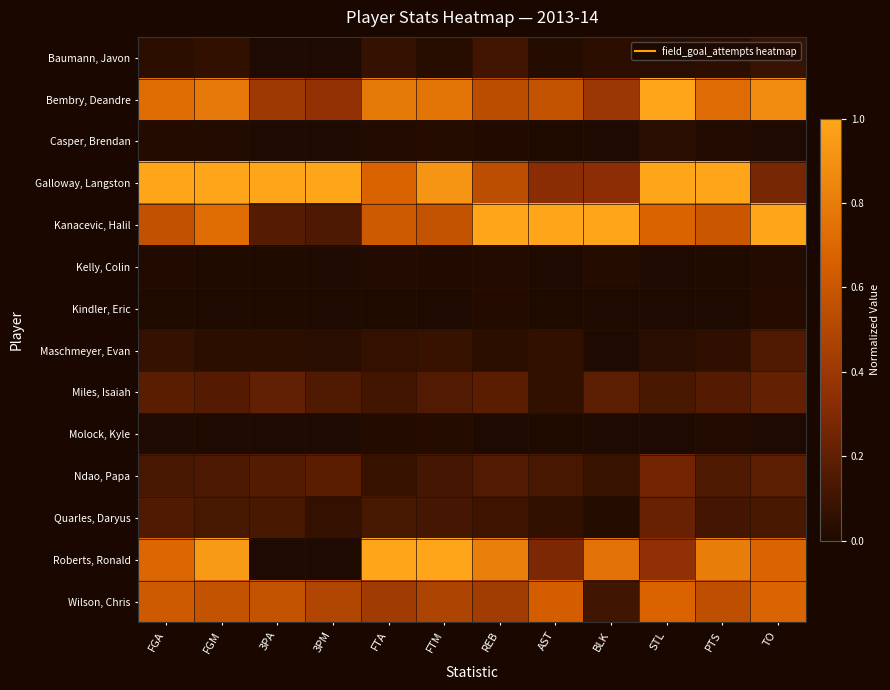

Reading left to right, list all the values displayed in this chart.

Baumann, Javon: FGA=0.0	FGM=0.1	3PA=0.0	3PM=0.0	FTA=0.1	FTM=0.0	REB=0.1	AST=0.0	BLK=0.0	STL=0.0	PTS=0.0	TO=0.1
Bembry, Deandre: FGA=0.7	FGM=0.8	3PA=0.4	3PM=0.4	FTA=0.8	FTM=0.8	REB=0.5	AST=0.6	BLK=0.4	STL=1.0	PTS=0.7	TO=0.9
Casper, Brendan: FGA=0.0	FGM=0.0	3PA=0.0	3PM=0.0	FTA=0.0	FTM=0.0	REB=0.0	AST=0.0	BLK=0.0	STL=0.0	PTS=0.0	TO=0.0
Galloway, Langston: FGA=1.0	FGM=1.0	3PA=1.0	3PM=1.0	FTA=0.7	FTM=0.9	REB=0.5	AST=0.3	BLK=0.3	STL=1.0	PTS=1.0	TO=0.3
Kanacevic, Halil: FGA=0.6	FGM=0.7	3PA=0.2	3PM=0.1	FTA=0.6	FTM=0.6	REB=1.0	AST=1.0	BLK=1.0	STL=0.7	PTS=0.6	TO=1.0
Kelly, Colin: FGA=0.0	FGM=0.0	3PA=0.0	3PM=0.0	FTA=0.0	FTM=0.0	REB=0.0	AST=0.0	BLK=0.0	STL=0.0	PTS=0.0	TO=0.0
Kindler, Eric: FGA=0.0	FGM=0.0	3PA=0.0	3PM=0.0	FTA=0.0	FTM=0.0	REB=0.0	AST=0.0	BLK=0.0	STL=0.0	PTS=0.0	TO=0.0
Maschmeyer, Evan: FGA=0.1	FGM=0.0	3PA=0.0	3PM=0.0	FTA=0.1	FTM=0.1	REB=0.0	AST=0.1	BLK=0.0	STL=0.0	PTS=0.0	TO=0.2
Miles, Isaiah: FGA=0.2	FGM=0.2	3PA=0.2	3PM=0.2	FTA=0.1	FTM=0.2	REB=0.2	AST=0.1	BLK=0.2	STL=0.1	PTS=0.2	TO=0.2
Molock, Kyle: FGA=0.0	FGM=0.0	3PA=0.0	3PM=0.0	FTA=0.0	FTM=0.0	REB=0.0	AST=0.0	BLK=0.0	STL=0.0	PTS=0.0	TO=0.0
Ndao, Papa: FGA=0.1	FGM=0.1	3PA=0.2	3PM=0.2	FTA=0.1	FTM=0.1	REB=0.2	AST=0.1	BLK=0.1	STL=0.3	PTS=0.2	TO=0.2
Quarles, Daryus: FGA=0.2	FGM=0.1	3PA=0.1	3PM=0.1	FTA=0.1	FTM=0.1	REB=0.1	AST=0.1	BLK=0.0	STL=0.2	PTS=0.1	TO=0.1
Roberts, Ronald: FGA=0.7	FGM=0.9	3PA=0.0	3PM=0.0	FTA=1.0	FTM=1.0	REB=0.8	AST=0.3	BLK=0.8	STL=0.4	PTS=0.8	TO=0.7
Wilson, Chris: FGA=0.6	FGM=0.6	3PA=0.6	3PM=0.5	FTA=0.4	FTM=0.5	REB=0.4	AST=0.6	BLK=0.1	STL=0.7	PTS=0.6	TO=0.7